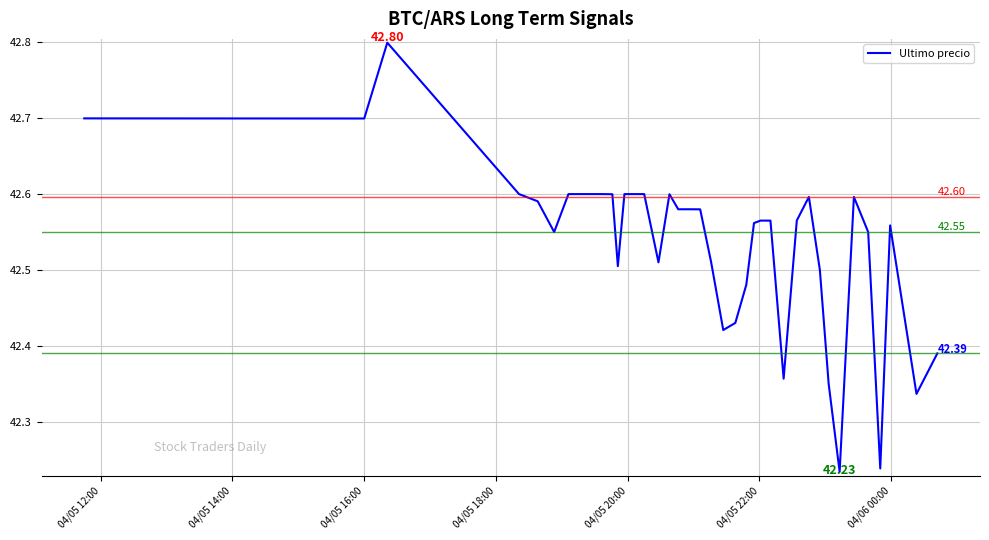

How many lines are shown in the chart?

1